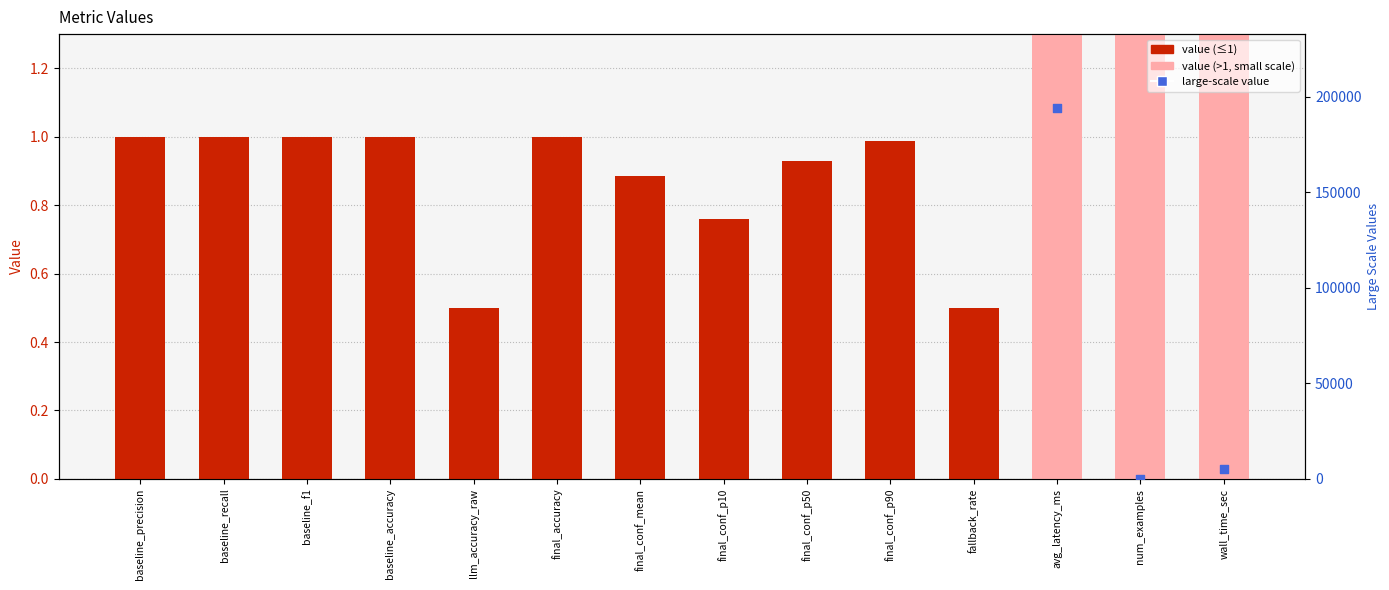

What is the change in value from fallback_rate to avg_latency_ms?

+193899.8